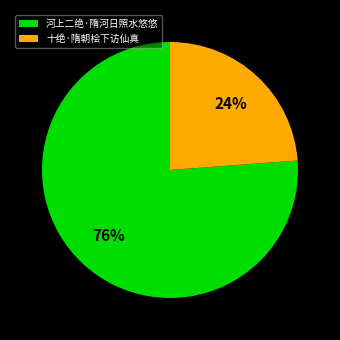

Which has a higher value, 十绝·隋朝桧下访仙真 or 河上二绝·隋河日照水悠悠?

河上二绝·隋河日照水悠悠